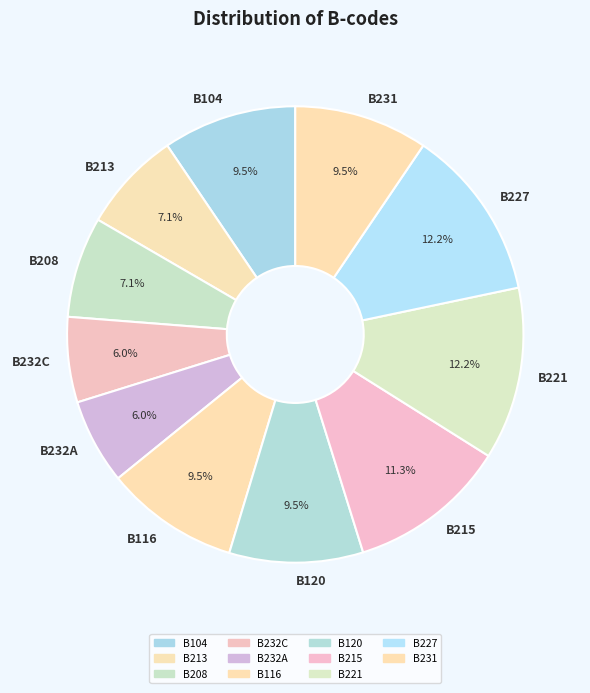

To the nearest percent, what is the difference between the B227 and B232A slice percentages?

6%